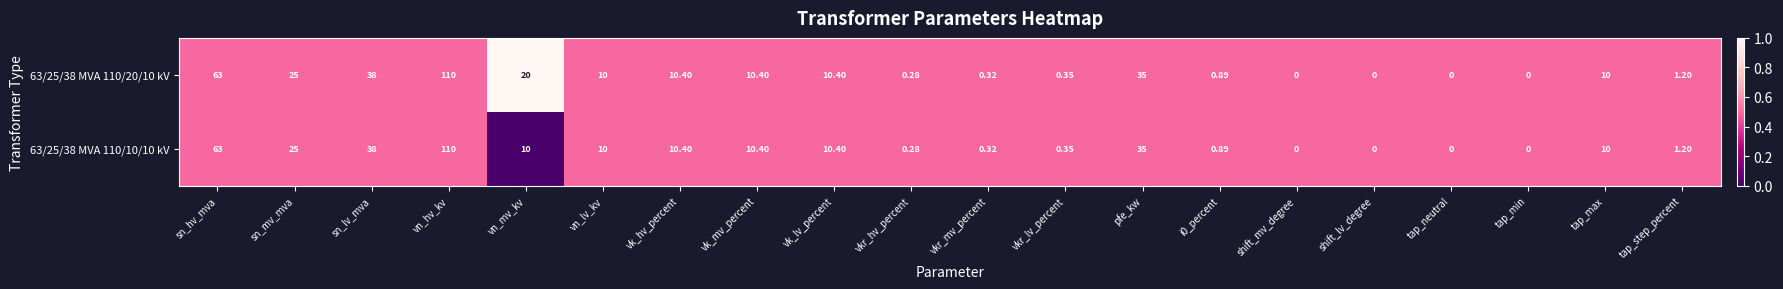

Is the value of 63/25/38 MVA 110/10/10 kV at vk_hv_percent greater than the value of 63/25/38 MVA 110/20/10 kV at tap_step_percent?

Yes